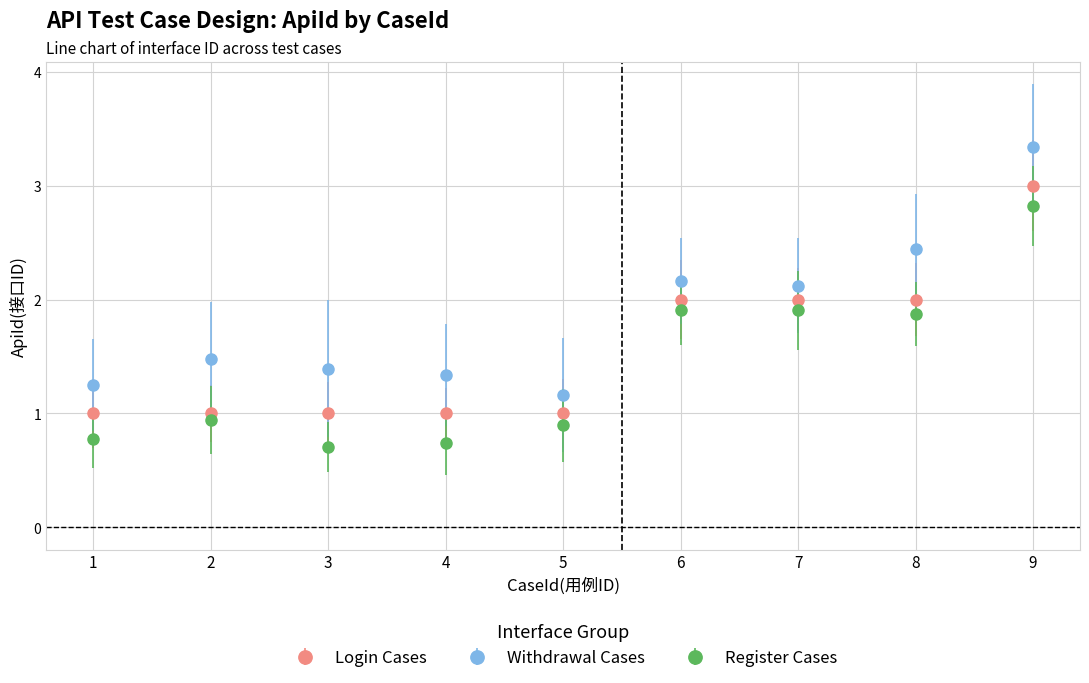

Between 6 and 9, which series saw the biggest shift?

Withdrawal Cases